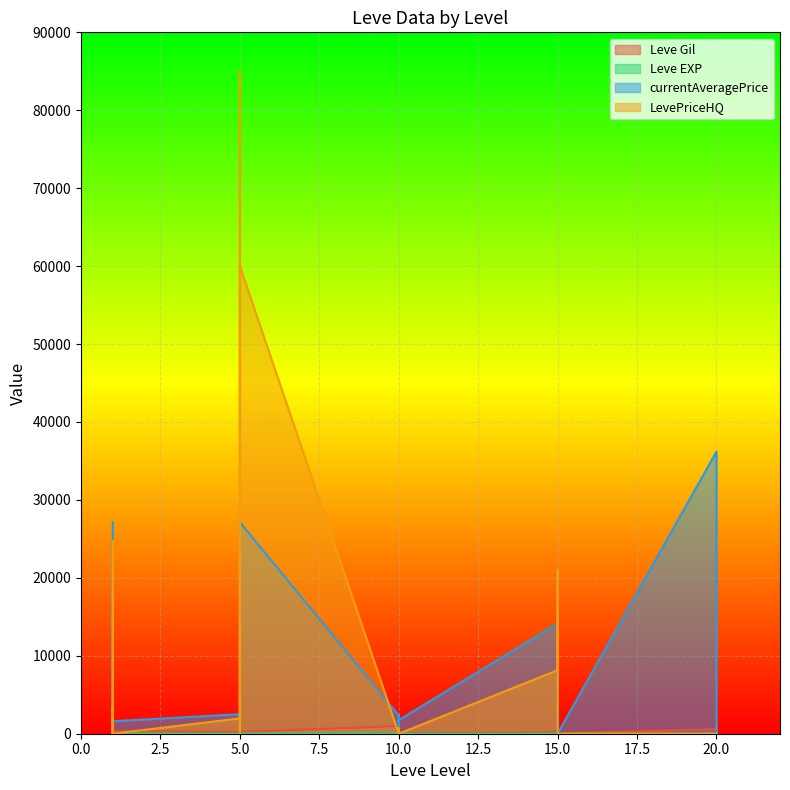

True or false: currentAveragePrice and Leve Gil cross at least once.

True